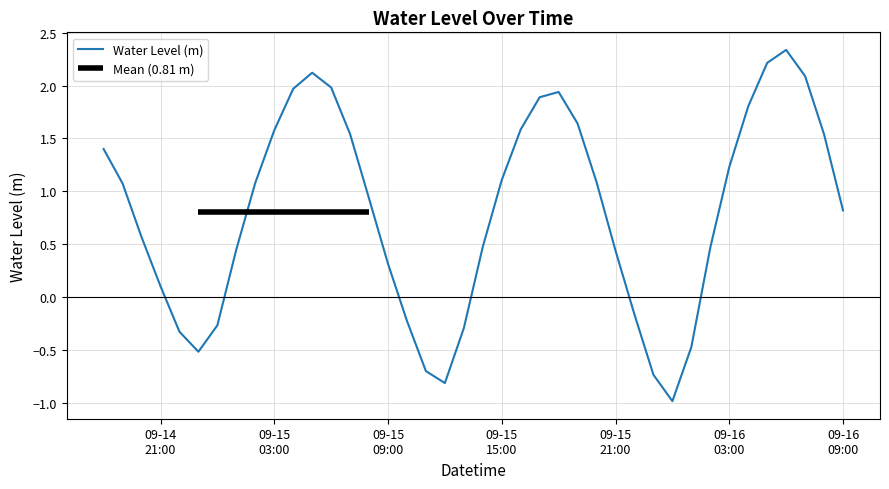

Which label corresponds to the largest value in the chart?

2024-09-16 06:00:00